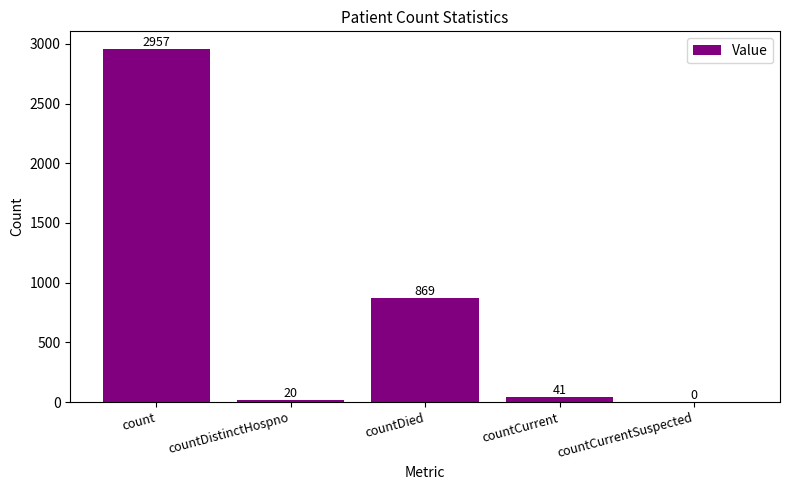

How many distinct data groups are displayed?

1